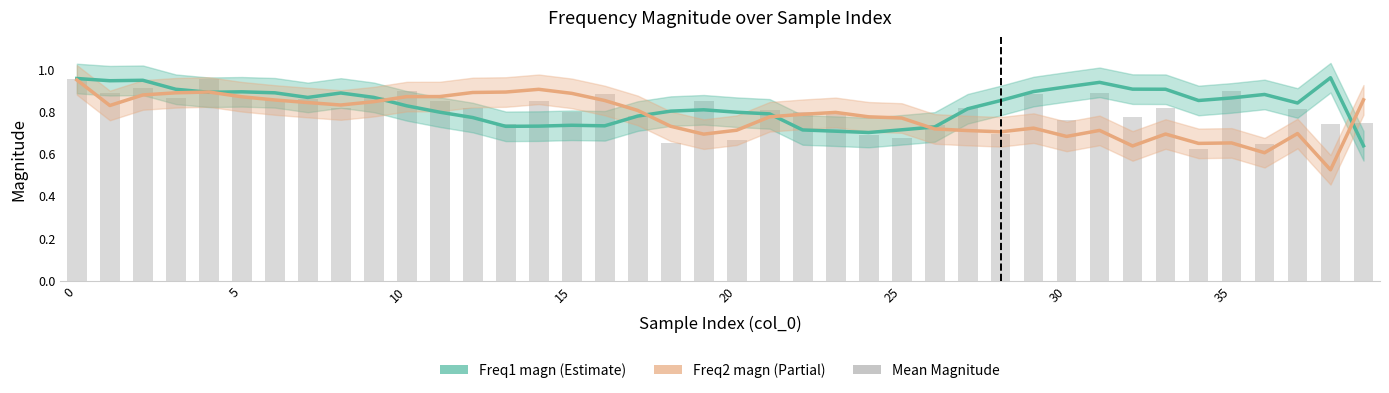

Where is Freq1 magn (Estimate) nearest to the value 0?

39